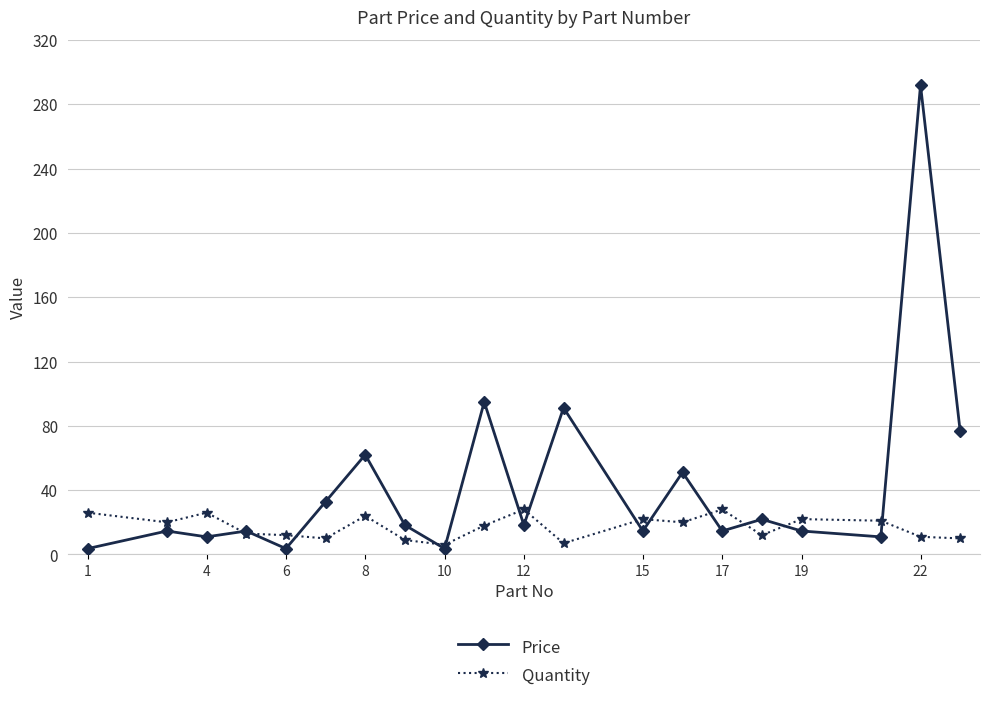

What is the highest value of the Price series?

292.0